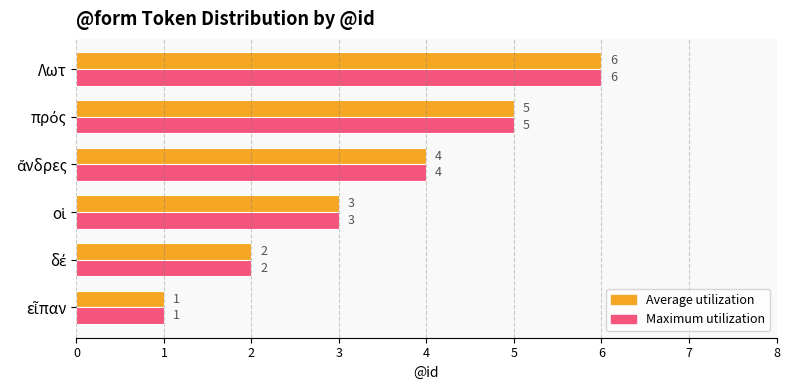

What is the average value of the Average utilization series?

4